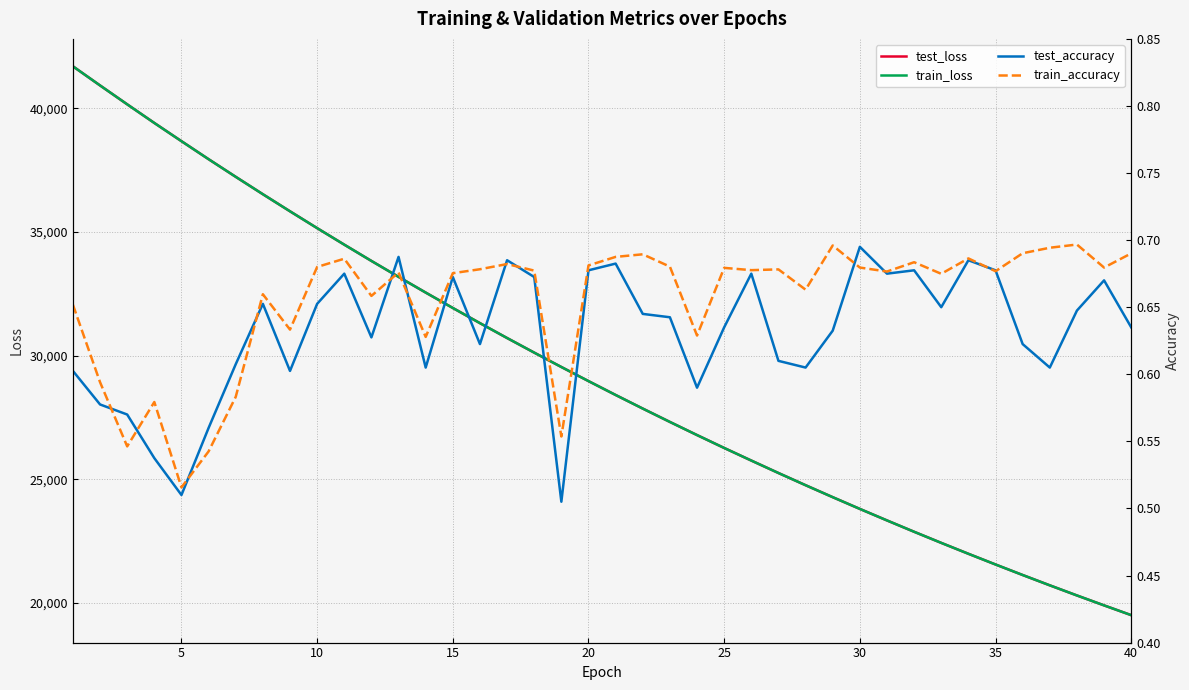

What is the minimum value for train_loss?

19514.0